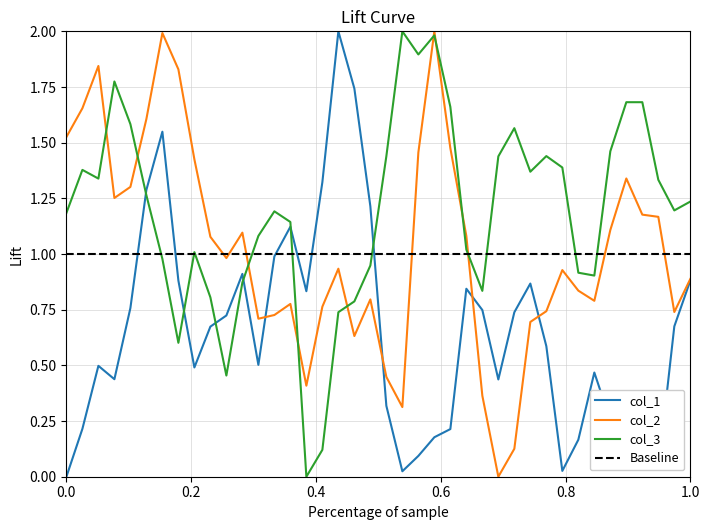

True or false: col_3 and col_1 intersect in this chart.

True